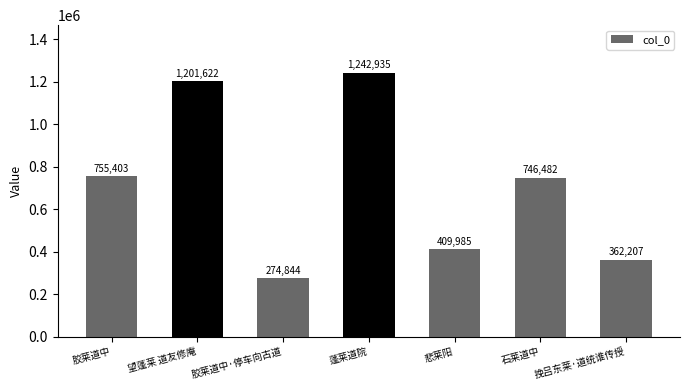

Reading right to left, transcribe all the data shown in this chart.

挽吕东莱·道统谁传授=362207	石莱道中=746482	悲莱阳=409985	蓬莱道院=1242935	胶莱道中·停车向古道=274844	望蓬莱 道友修庵=1201622	胶莱道中=755403